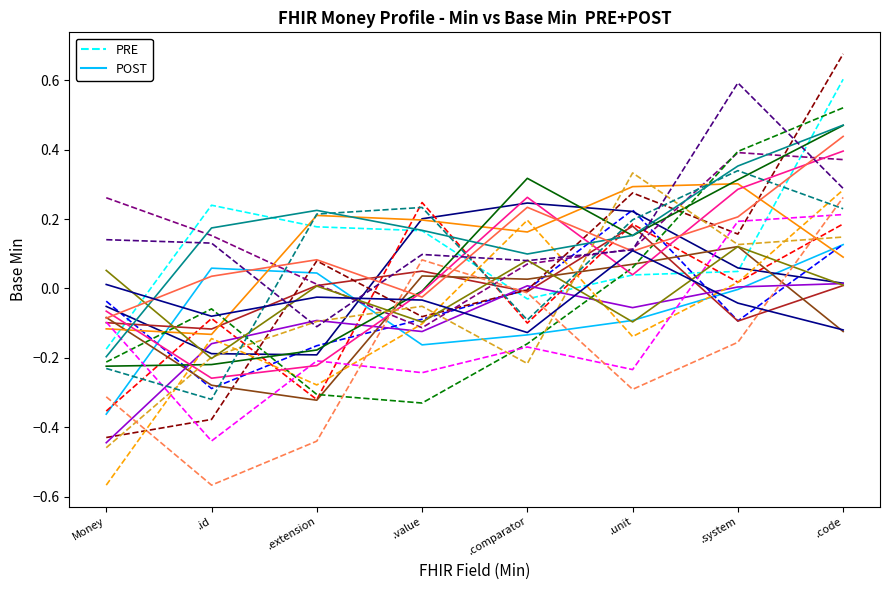

Where is PRE nearest to the value 0?

.comparator